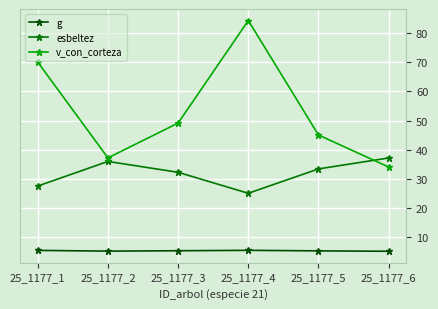

True or false: g and v_con_corteza intersect in this chart.

False